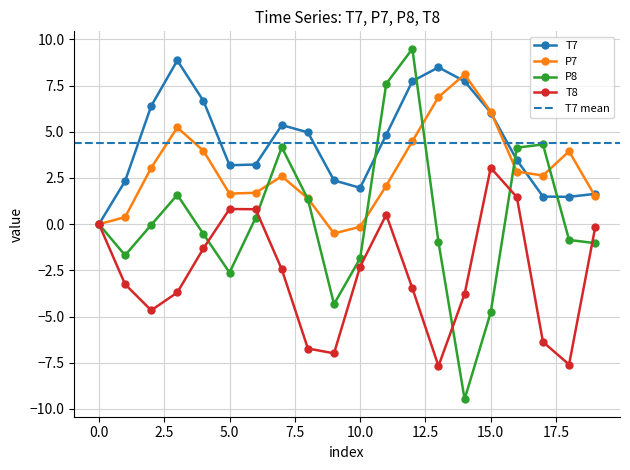

Does the chart display data point markers on the line(s)?

Yes